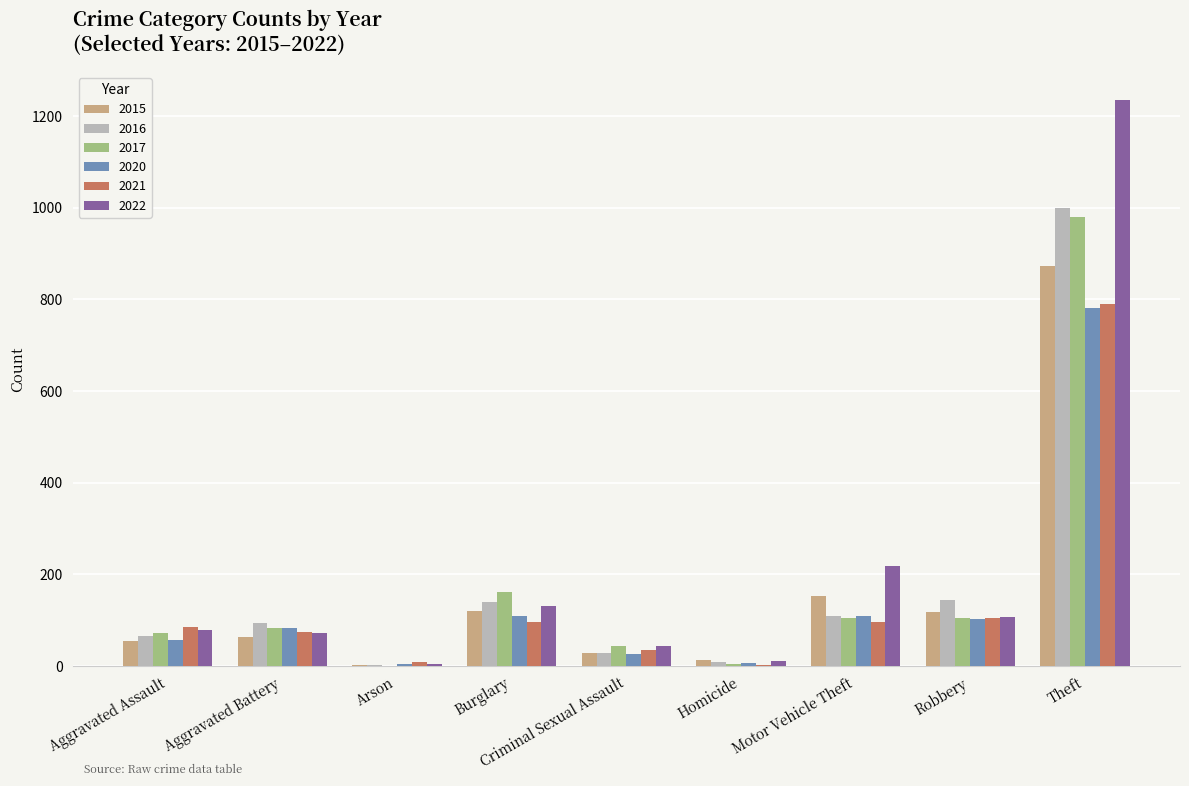

Is the value of 2020 at Motor Vehicle Theft greater than the value of 2016 at Aggravated Assault?

Yes